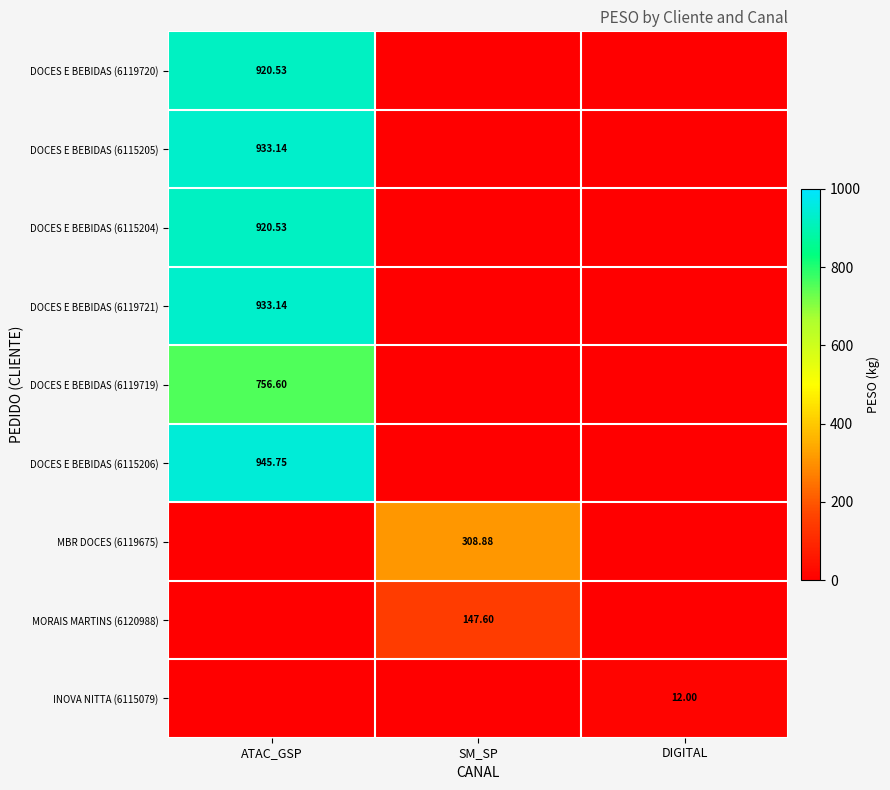

At SM_SP, list the series in order from smallest to largest.

DOCES E BEBIDAS (6119720), DOCES E BEBIDAS (6115205), DOCES E BEBIDAS (6115204), DOCES E BEBIDAS (6119721), DOCES E BEBIDAS (6119719), DOCES E BEBIDAS (6115206), INOVA NITTA (6115079), MORAIS MARTINS (6120988), MBR DOCES (6119675)